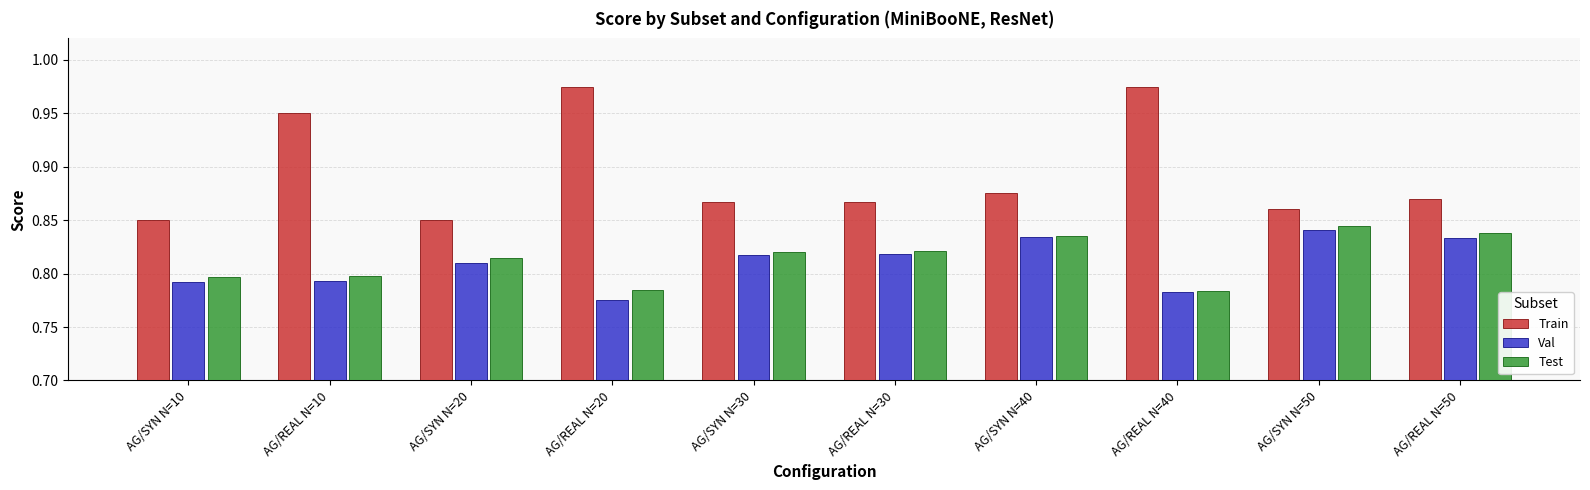

Is it true that Train equals 1.5 at AG/SYN N=30?

False